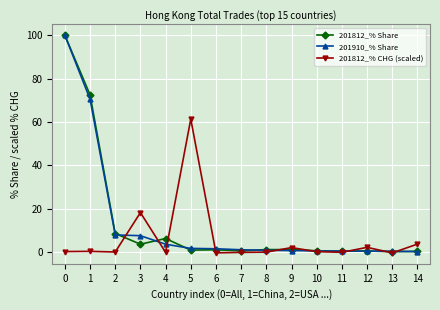

Is it true that 201812_% CHG (scaled) equals 31.9 at 3?

False